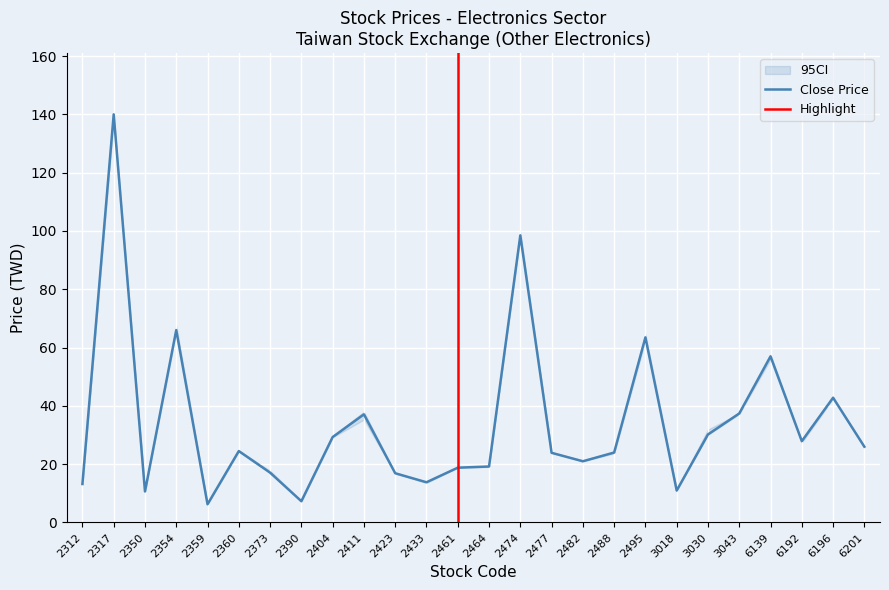

Is it true that Close Price equals 61.0 at 2474?

False